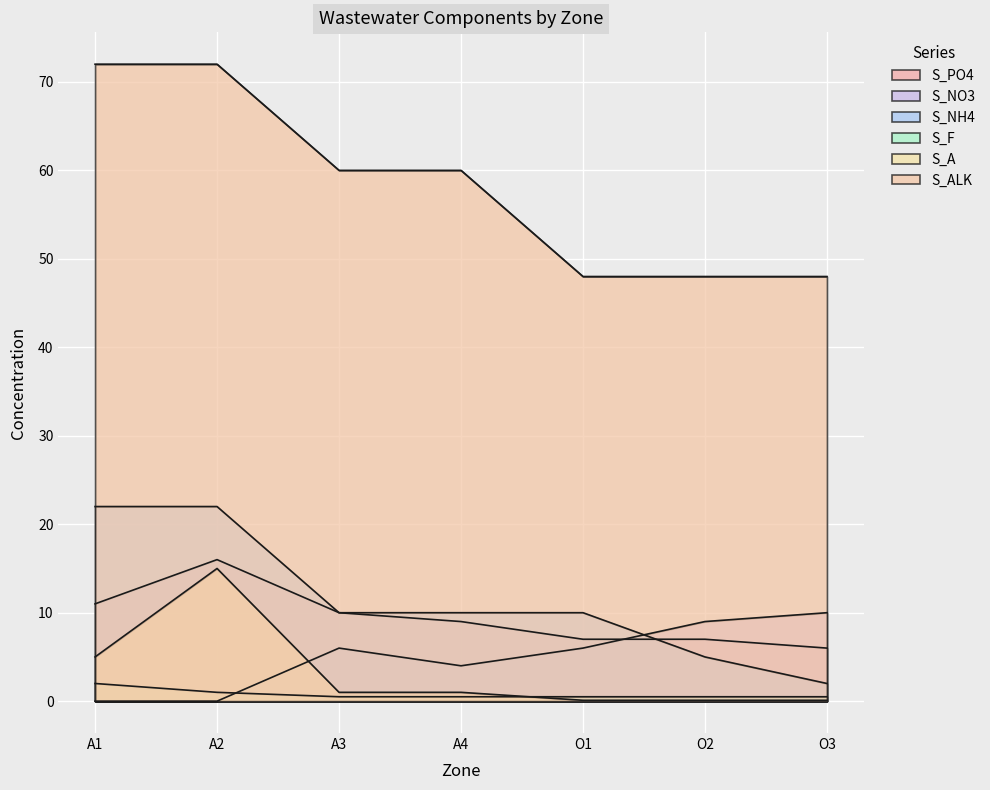

How many lines are shown in the chart?

6